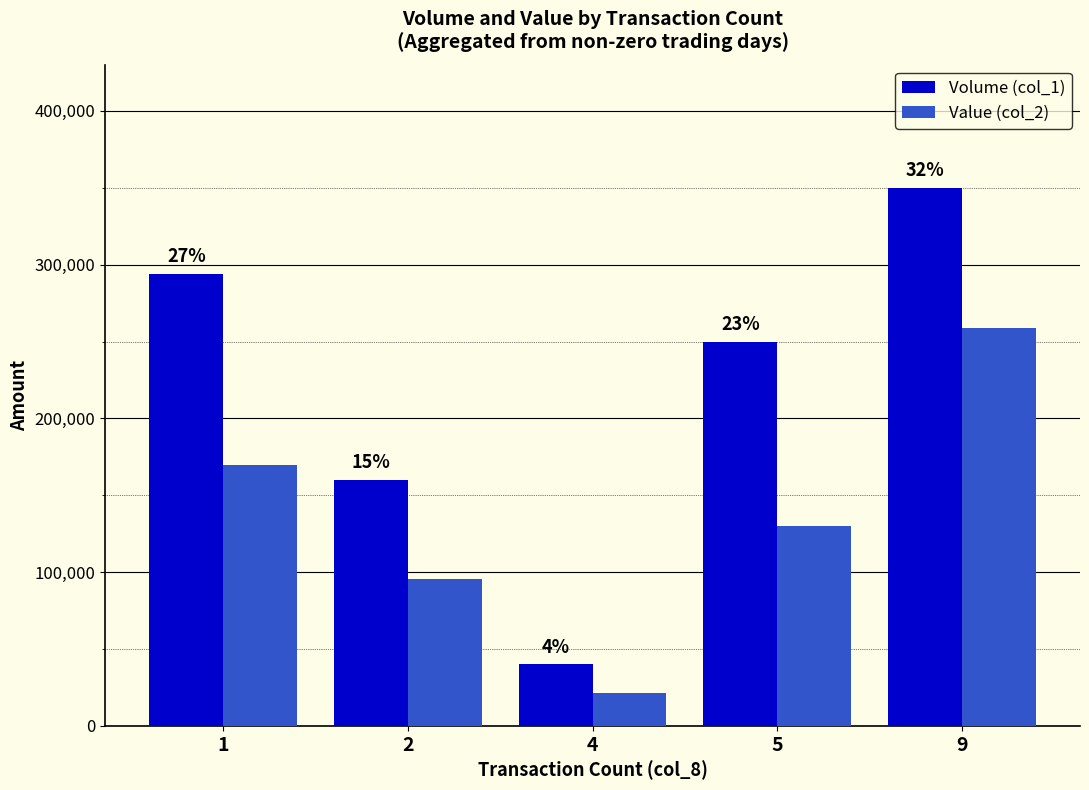

The value of Value (col_2) at 1 is 115742. True or false?

False